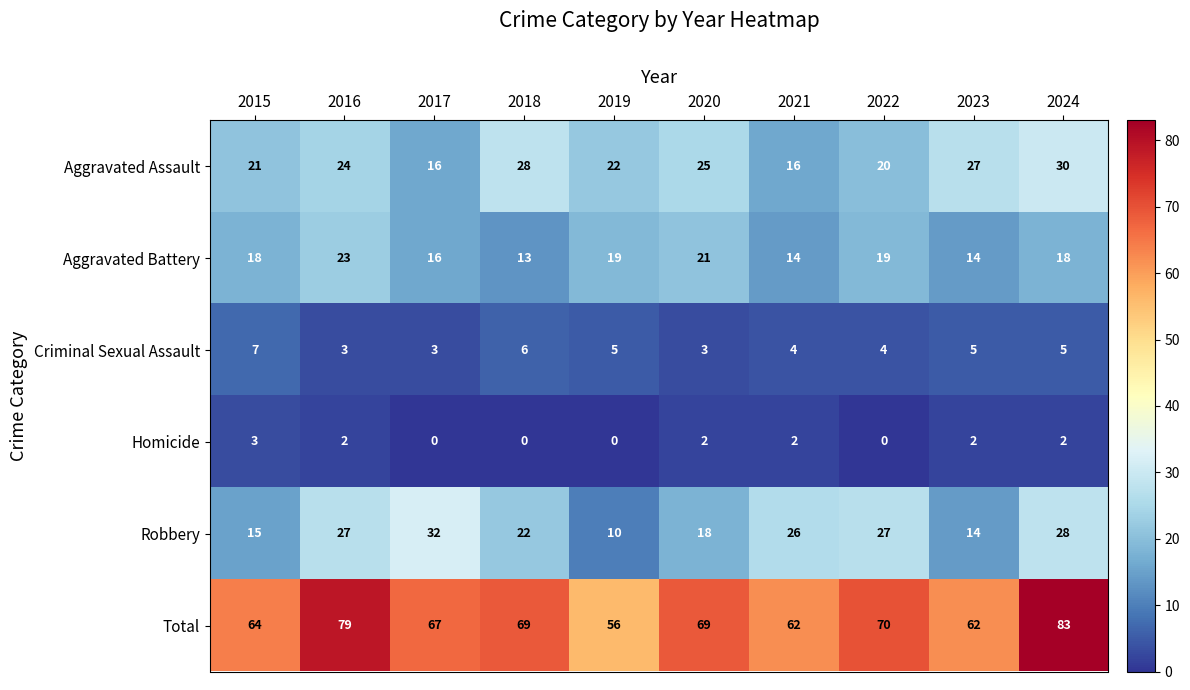

Is the value of Criminal Sexual Assault at 2018 greater than the value of Aggravated Battery at 2022?

No